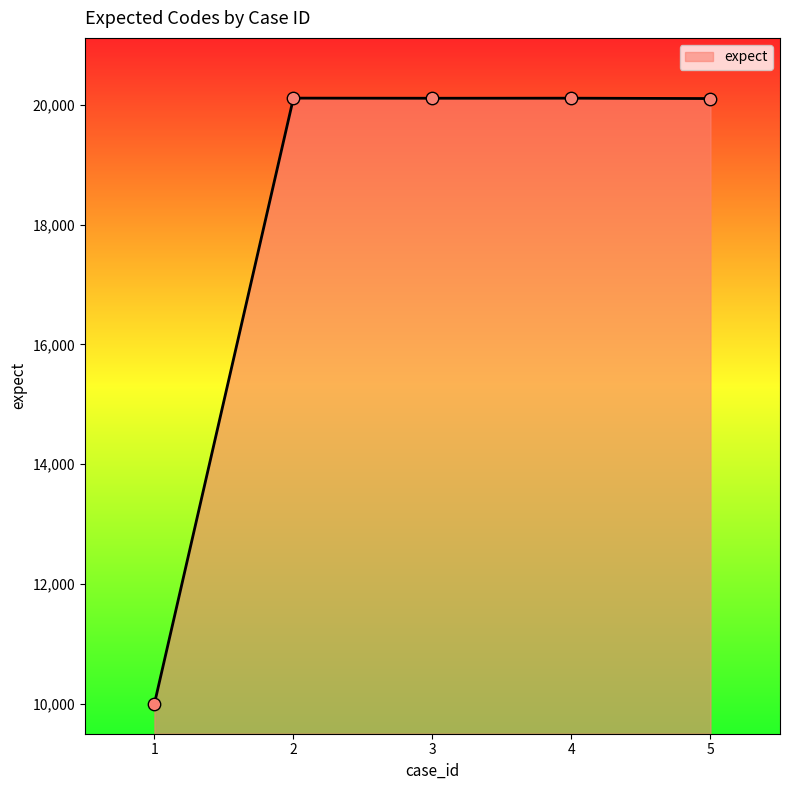

Between 1 and 3, which is larger?

3